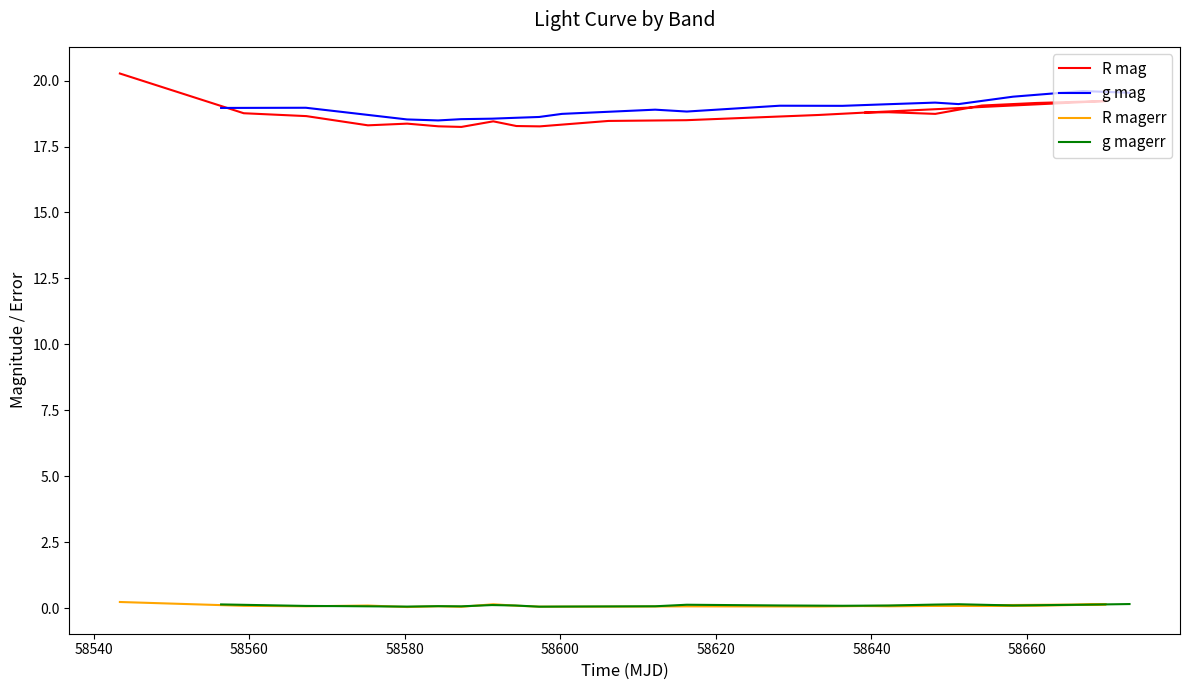

True or false: g mag and g magerr intersect in this chart.

False